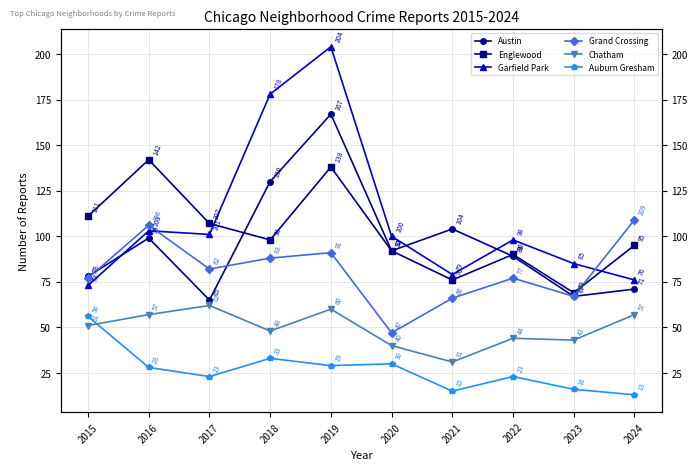

Which series ends up on top after the final intersection of Austin and Englewood?

Englewood